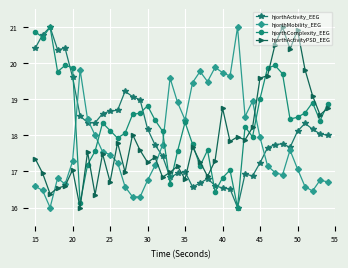

Which series ends up on top after the final intersection of hjorthMobility_EEG and hjorthComplexity_EEG?

hjorthComplexity_EEG